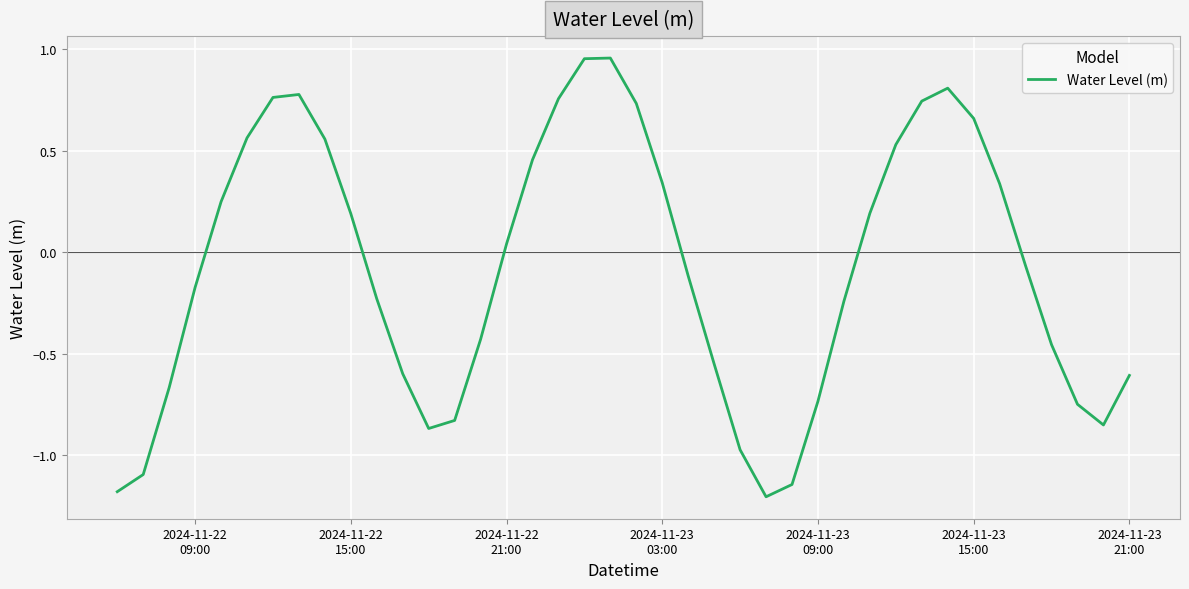

What is the smallest value displayed?

-1.2